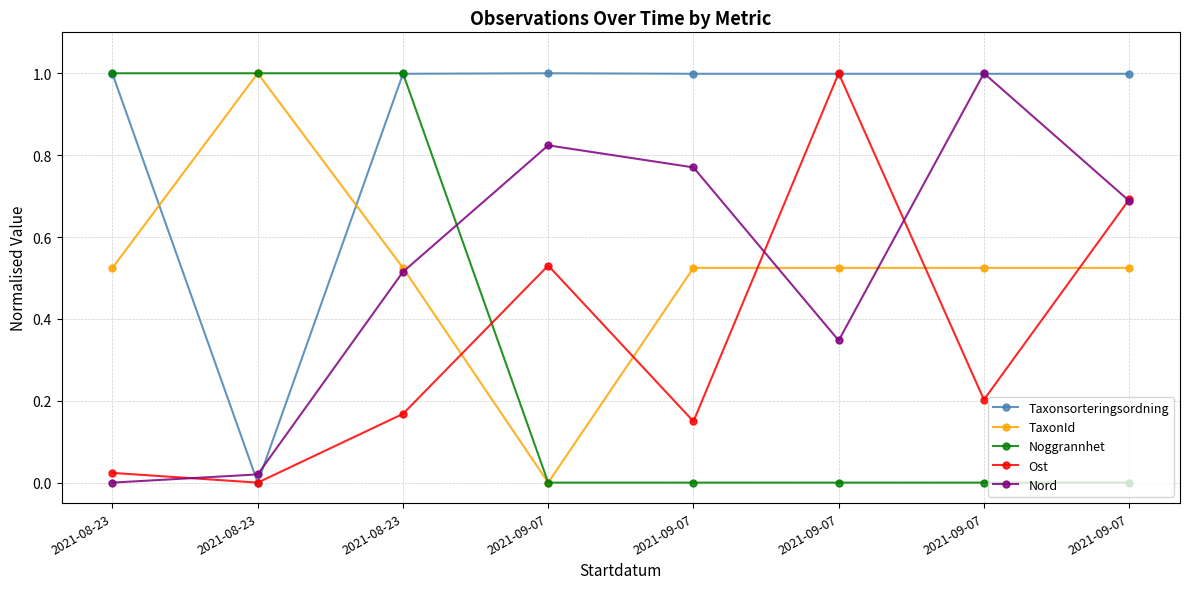

What is the label of the 5th point from the right?

2021-09-07